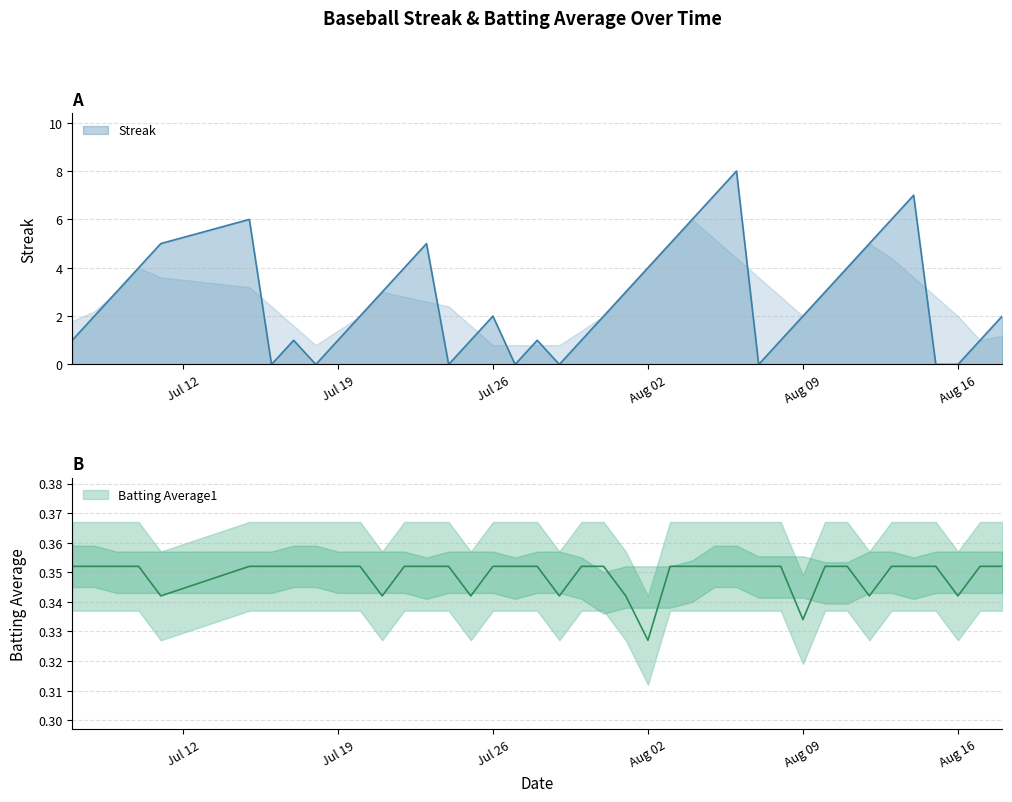

True or false: Batting Average1 and Streak intersect in this chart.

True